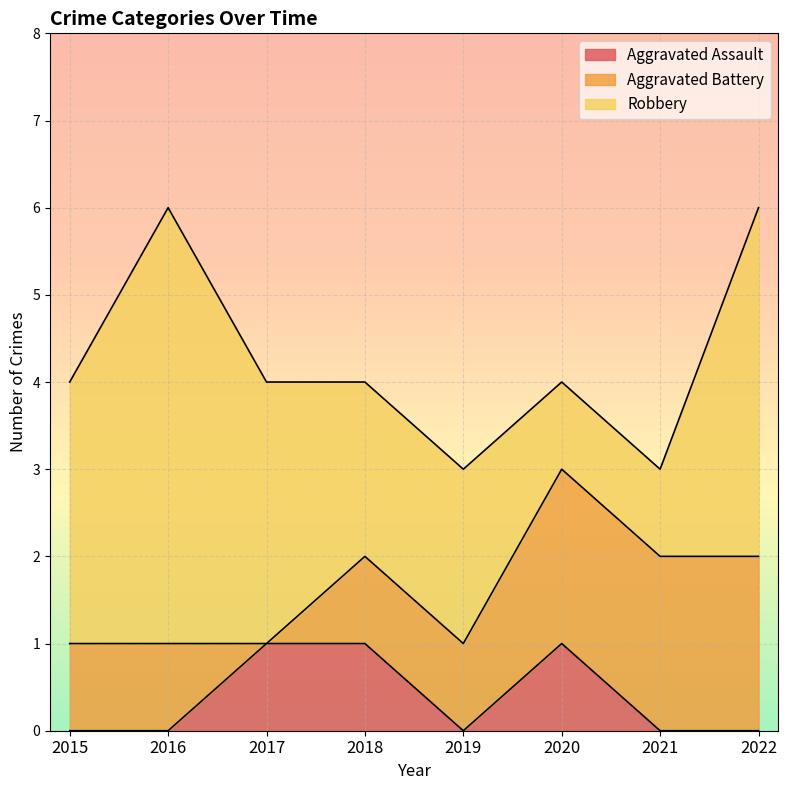

What is the total value across all series at 2021?

3